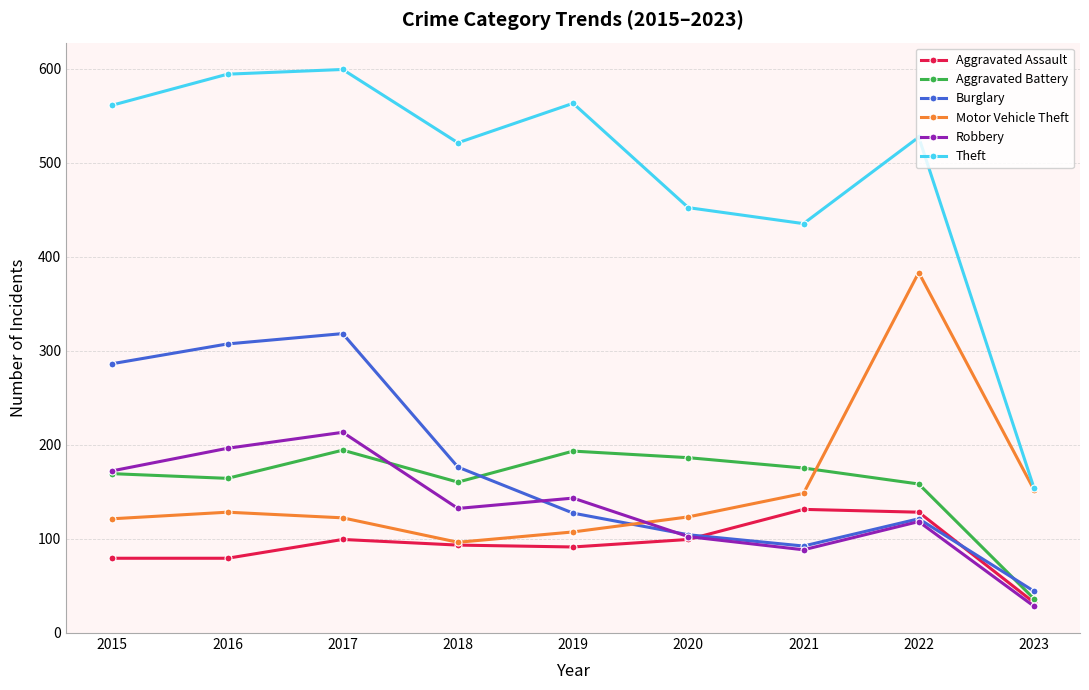

How many lines are shown in the chart?

6